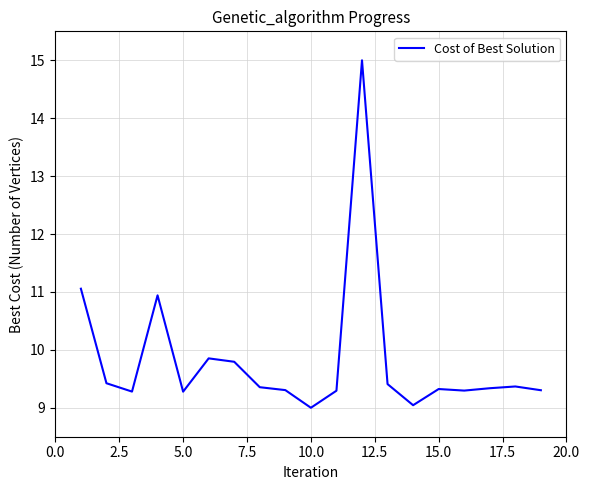

What is the difference between the maximum and minimum values?

6.0